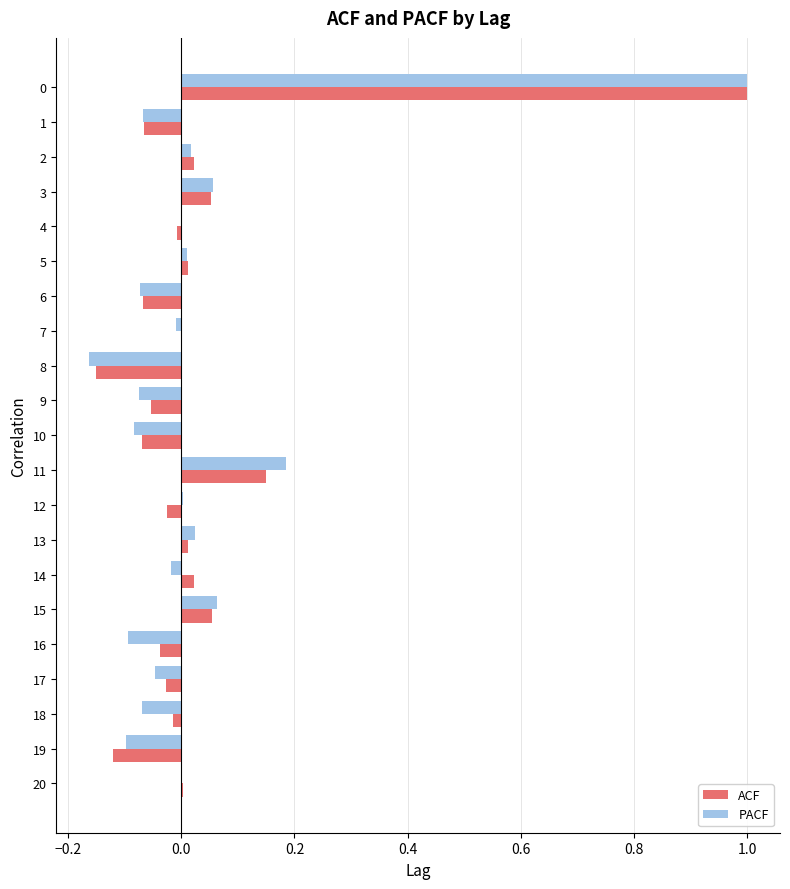

Is it true that PACF equals -0.1 at 18?

True